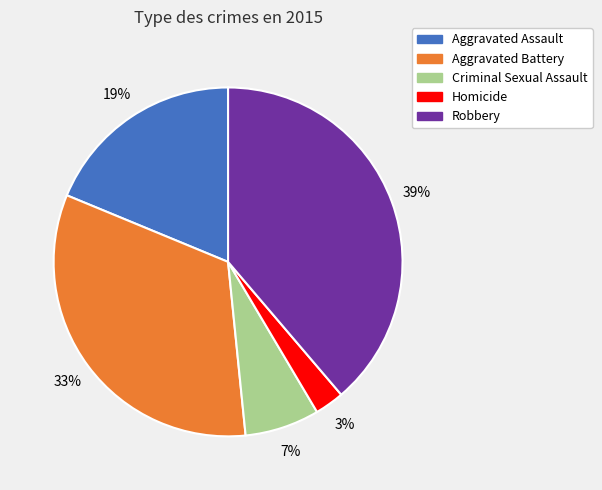

What is the largest slice in the pie chart?

Robbery